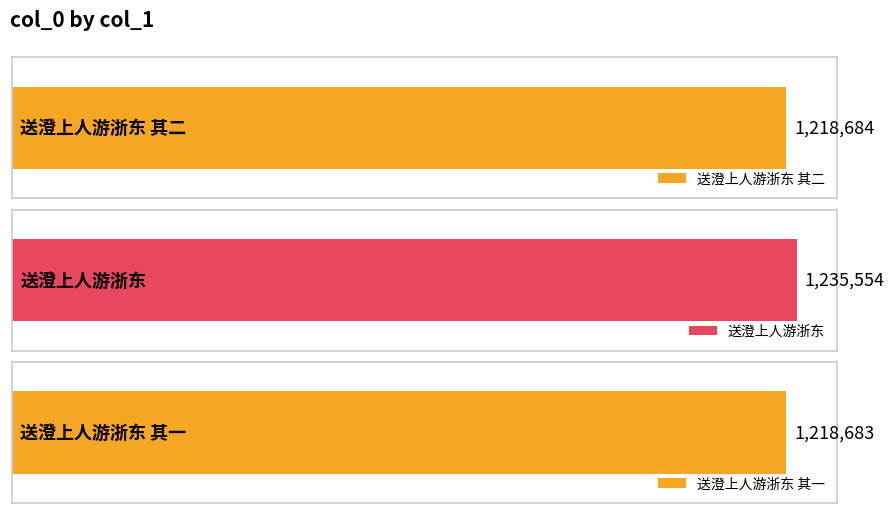

Is it true that the value at 送澄上人游浙东 其一 is 1966120?

False